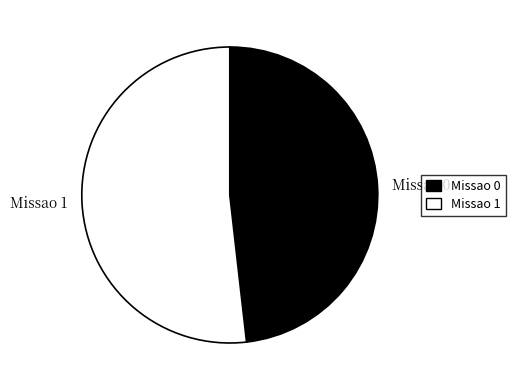

Is there any slice that represents more than half of the pie?

Yes